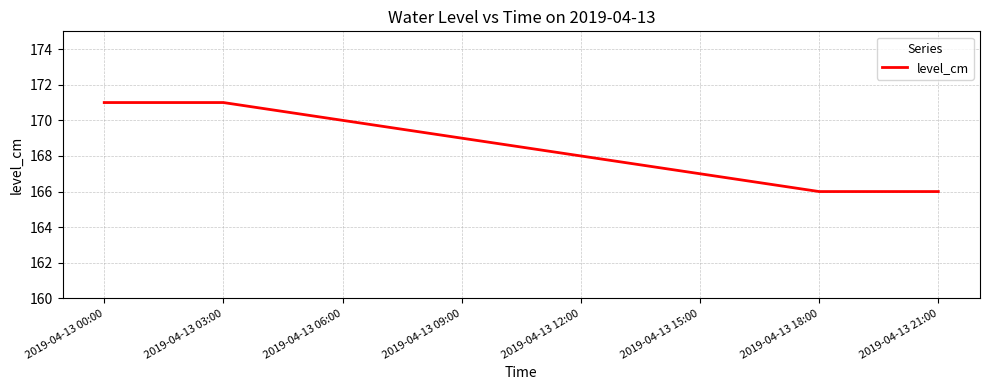

What position from the left is 2019-04-13 12:00?

5